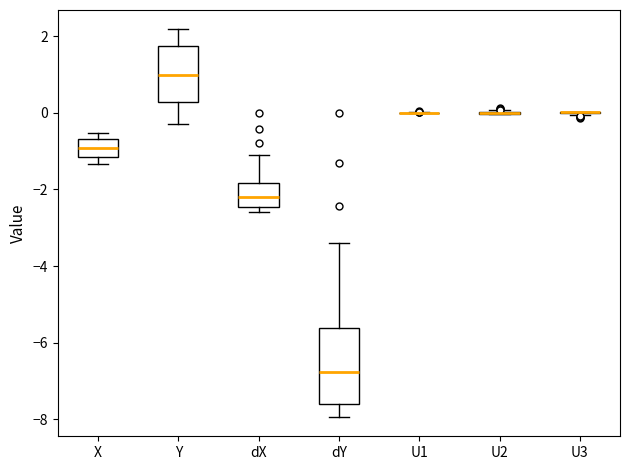

Reading left to right, transcribe this box plot: for each box, give where its median line is, the range the box spans, and where its two whiskers end, as read against the y-axis. The values are not printed on the chart, so give them approximately, as read against the axis.

X: median -1.0, box -1.2 to -0.6, whiskers -1.4 to -0.6 (just above the box's upper edge)
Y: median 1.0, box 0.2 to 1.8, whiskers -0.2 to 2.2
dX: median -2.2, box -2.4 to -1.8, whiskers -2.6 to -1.2
dY: median -6.8, box -7.6 to -5.6, whiskers -8.0 to -3.4
U1: box collapsed to a line at 0.0, whiskers 0.0 to 0.0
U2: box collapsed to a line at 0.0, whiskers 0.0 to 0.0
U3: box collapsed to a line at 0.0, whiskers 0.0 to 0.0